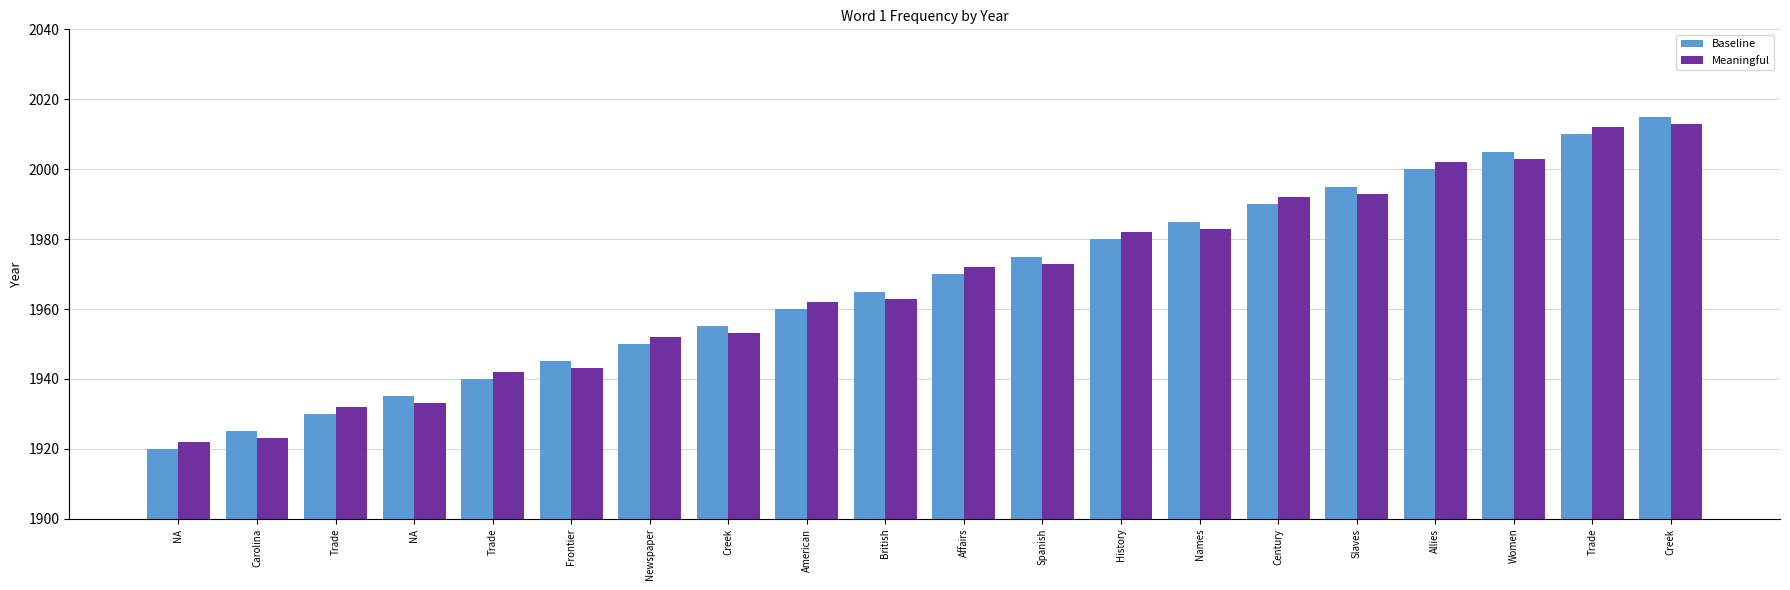

At which category does the chart reach its minimum across all series?

NA